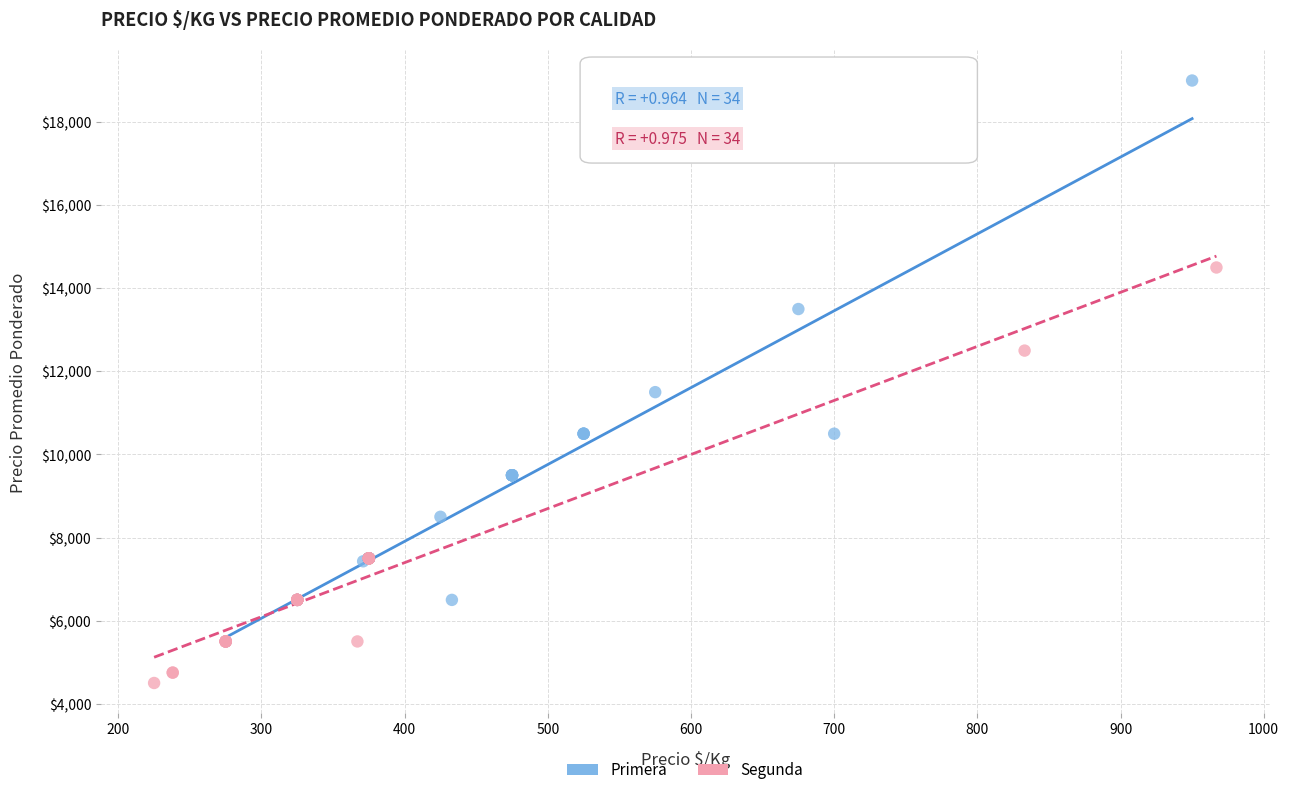

What are all the series names shown in the legend?

Primera, Segunda